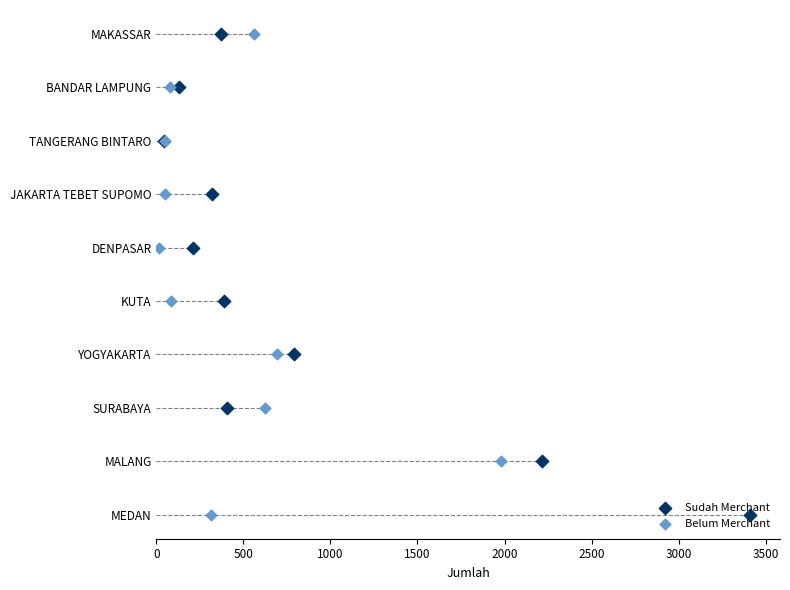

What are all the series names shown in the legend?

Sudah Merchant, Belum Merchant